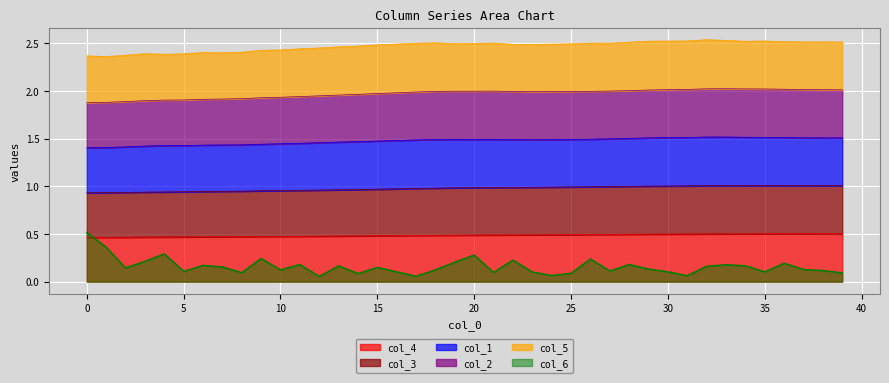

The value of col_4 at 2 is 0.5. True or false?

True